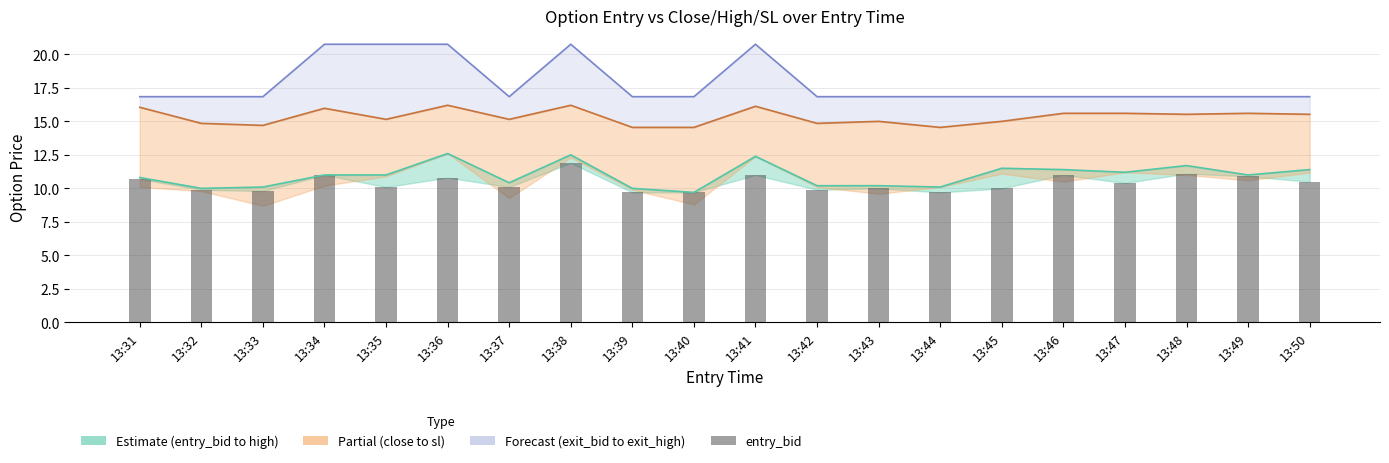

Which has a higher value, 13:46 or 13:38?

13:38